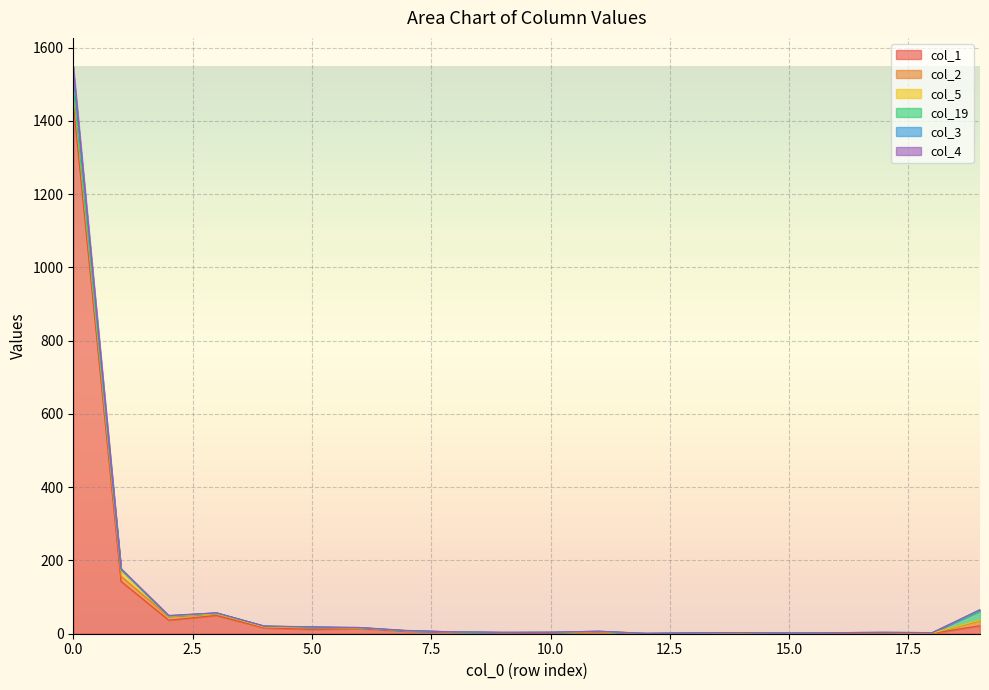

Which has a higher value, 3 or 17?

3